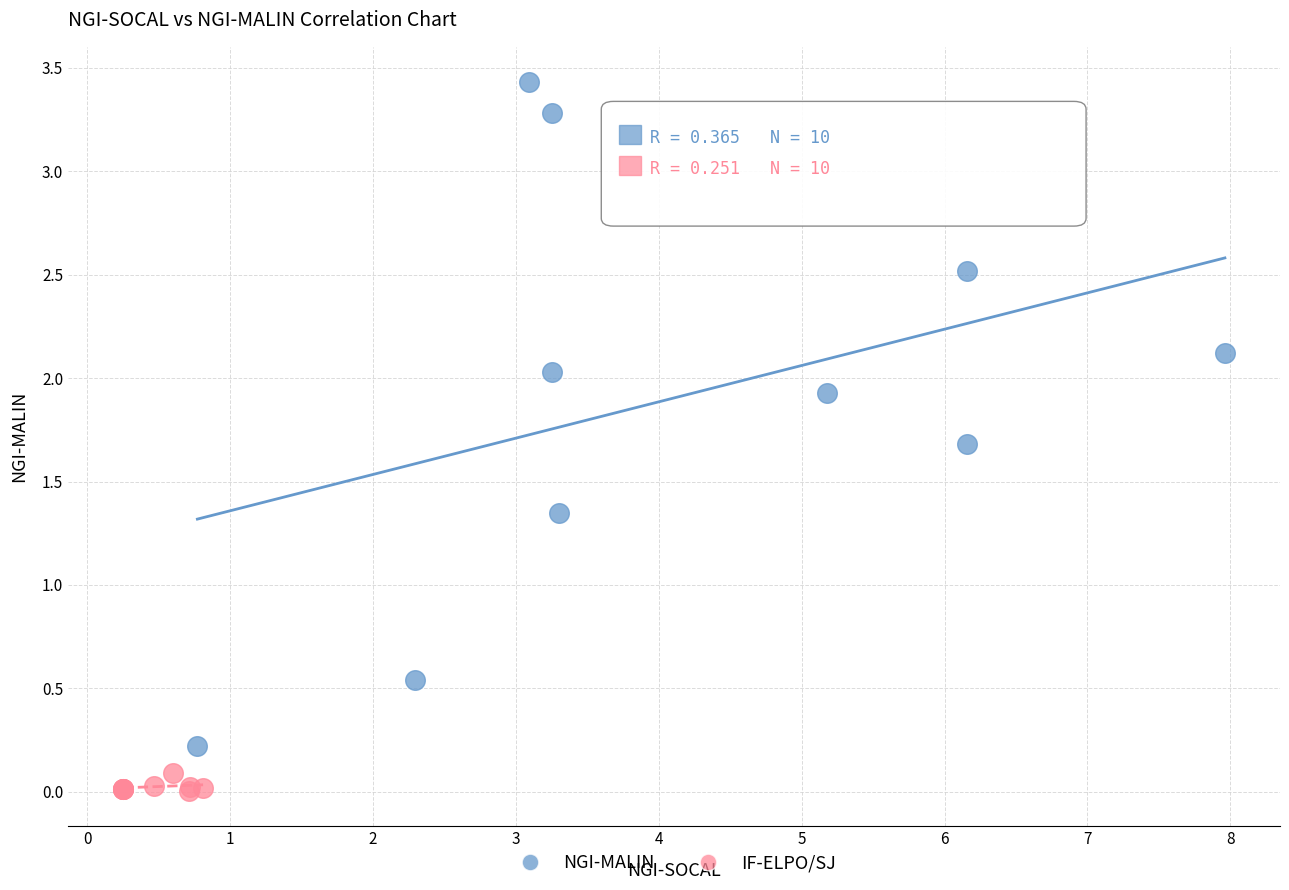

Which series reaches the minimum Y coordinate?

IF-ELPO/SJ